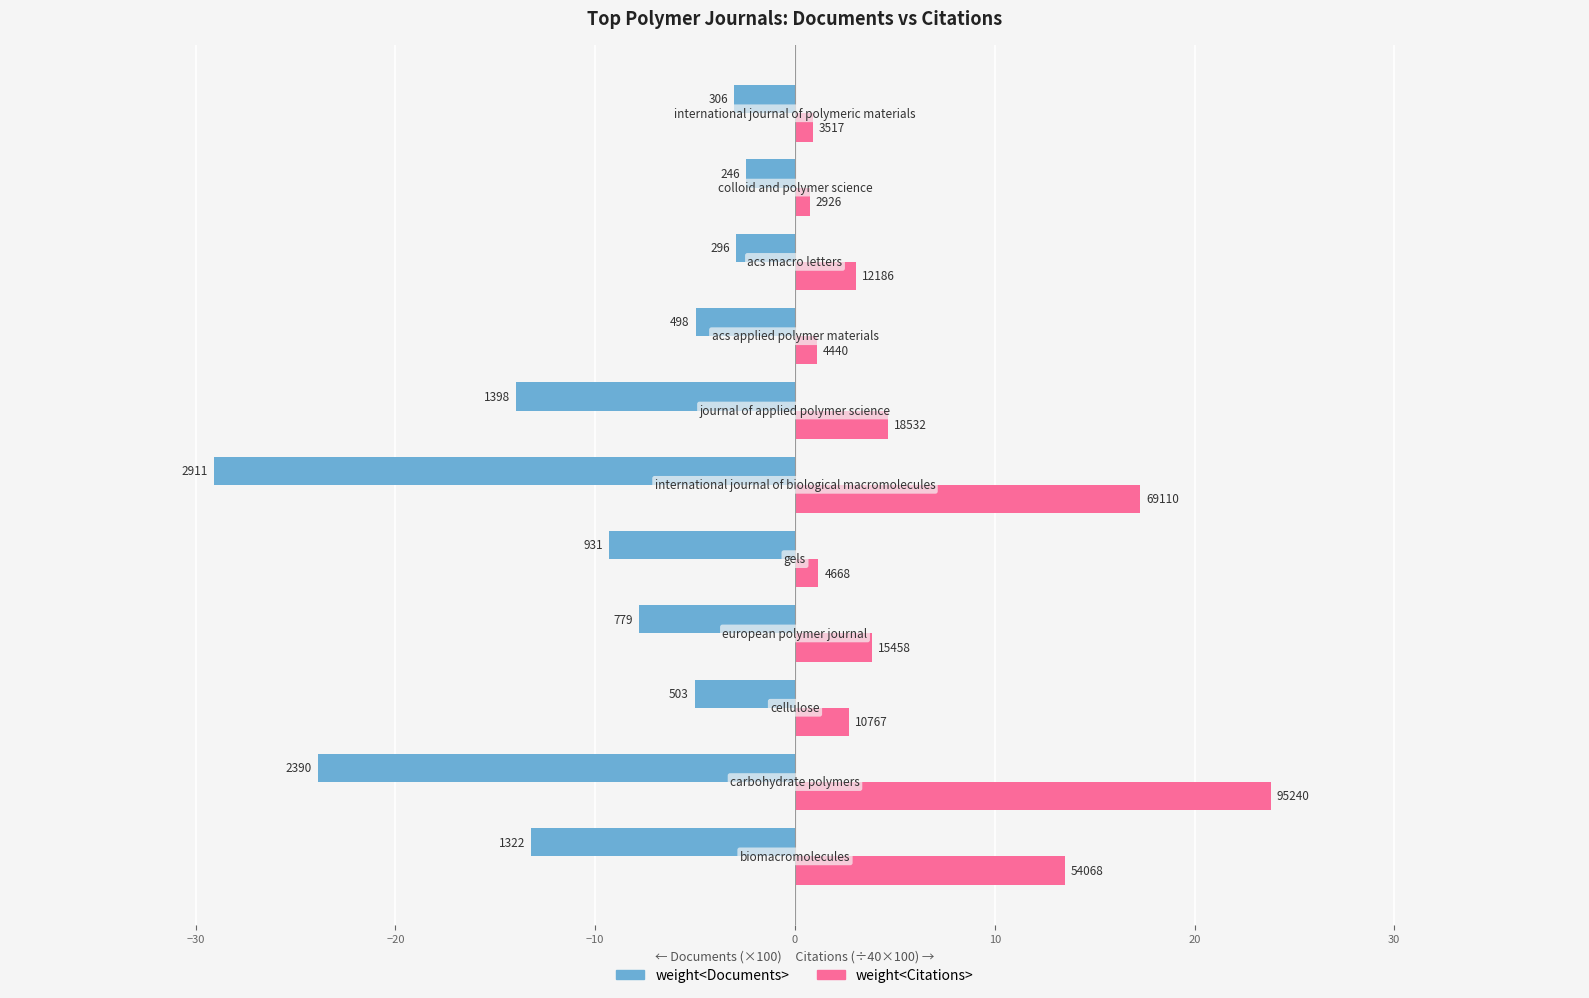

Which series has the largest total across all categories?

weight<Citations>